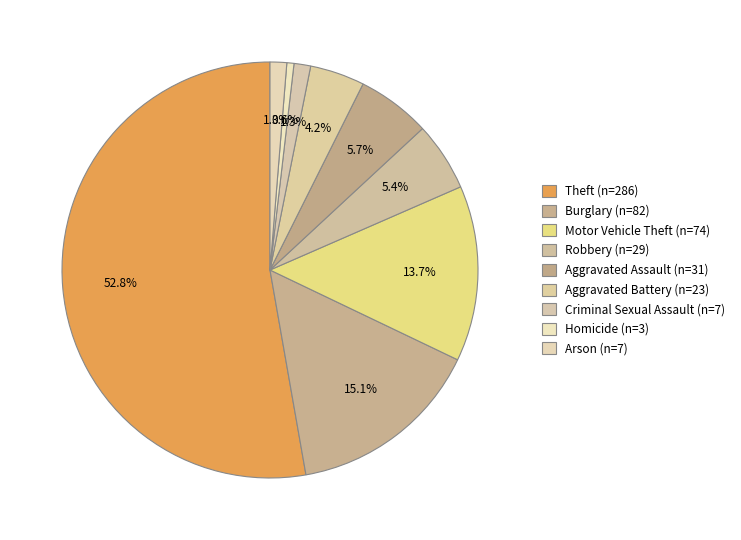

To the nearest percent, what is the average slice percentage?

11%